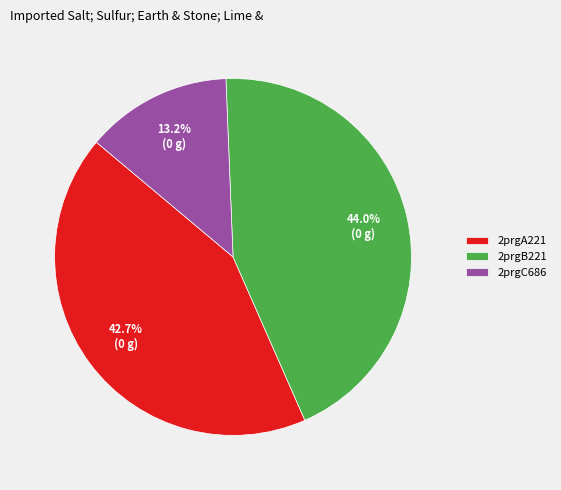

Is there a majority slice in this chart?

No